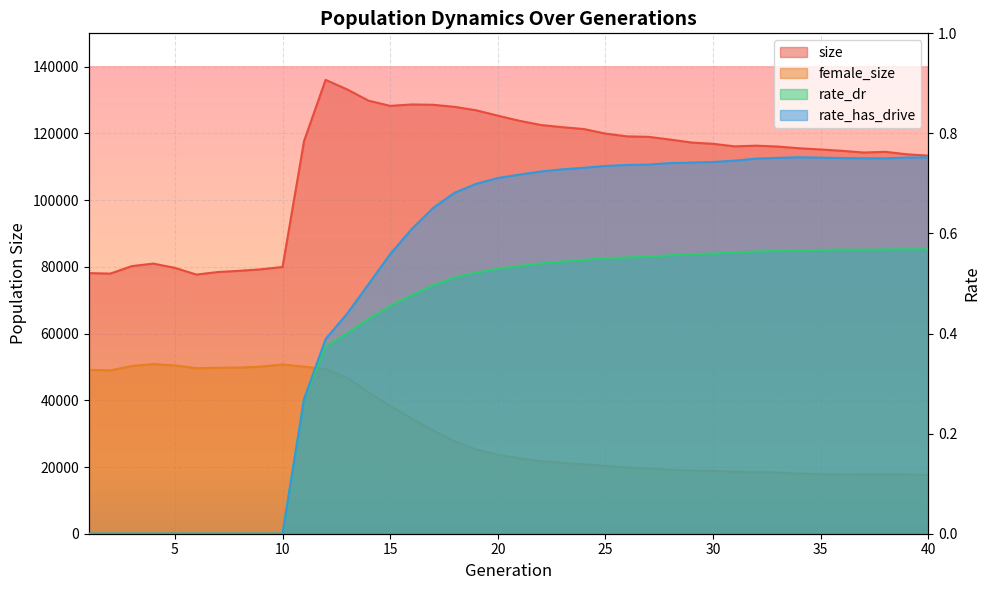

How many data points in rate_has_drive are above 0?

30